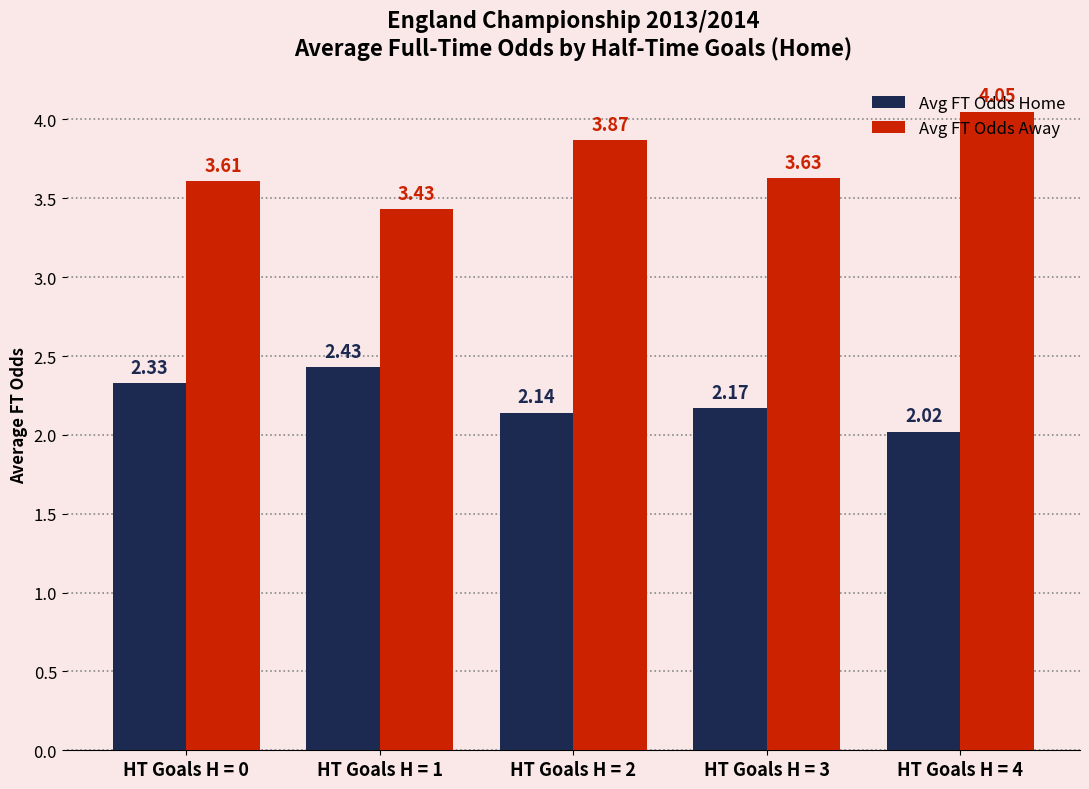

What is the difference between the maximum and minimum values in the Avg FT Odds Home series?

0.4